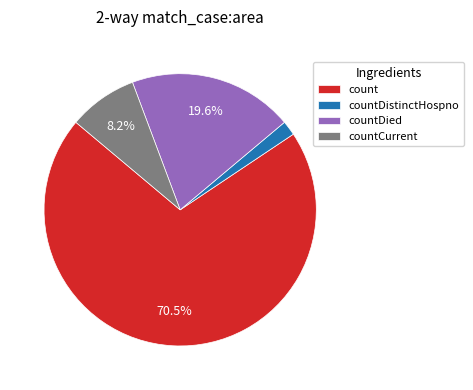

To the nearest percent, what portion does countCurrent represent?

8%